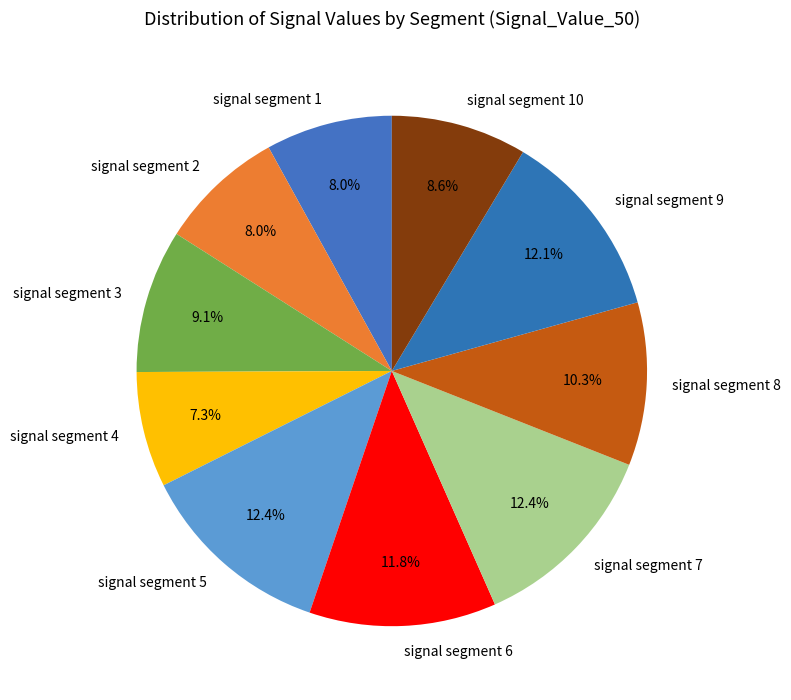

What percentage do signal segment 6 and signal segment 2 together represent?

19.8%